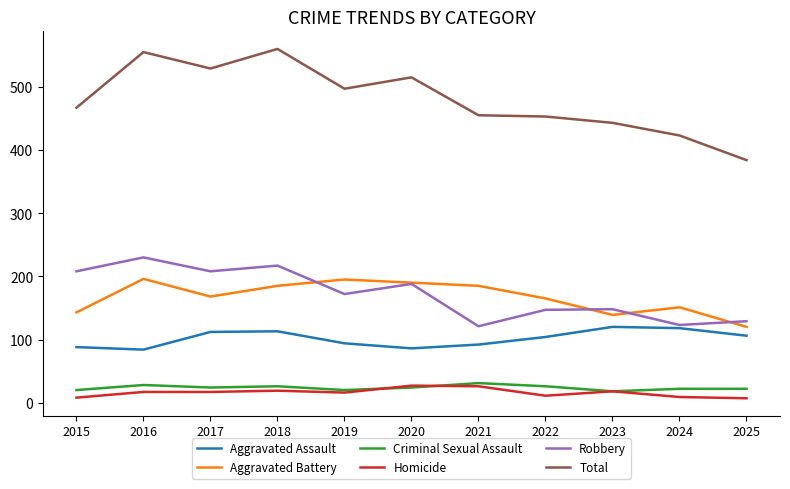

True or false: Homicide and Aggravated Battery intersect in this chart.

False